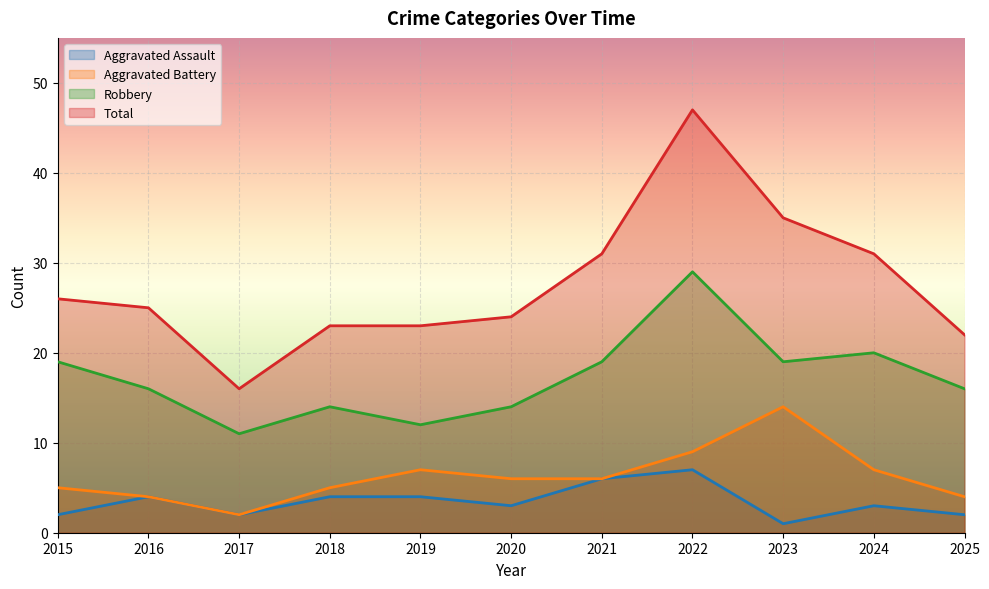

Read the Robbery value at 2021, to the nearest 5.

20